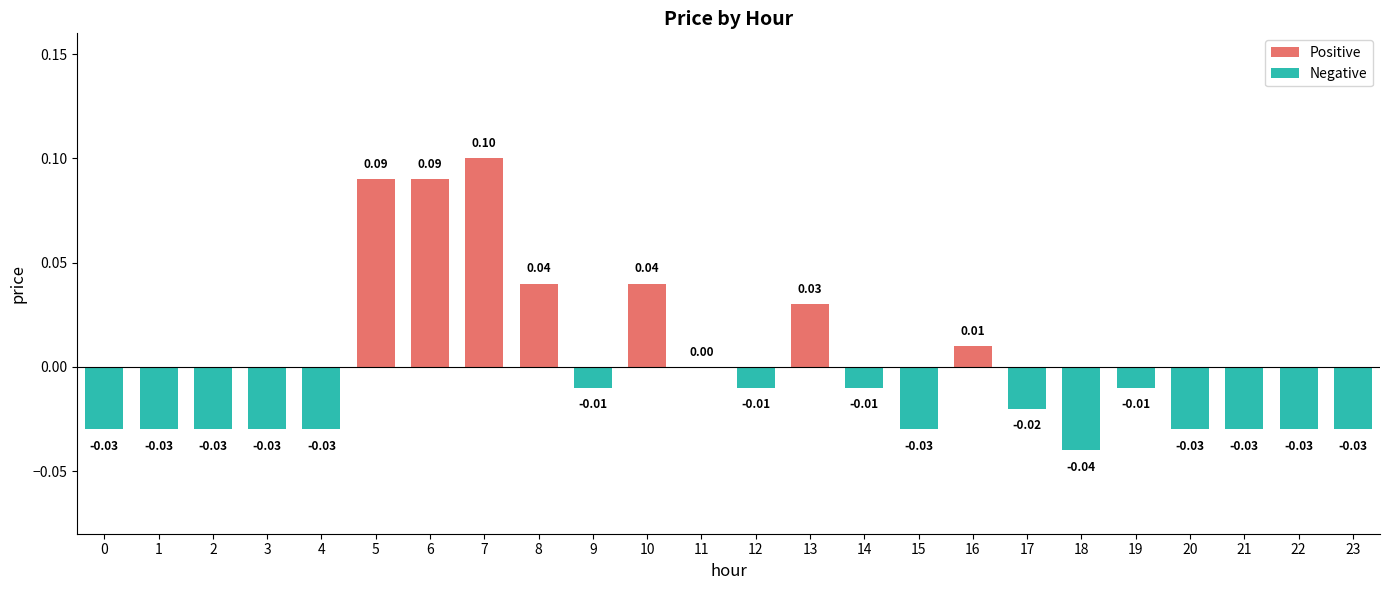

At which category is the sum across all series the highest?

7